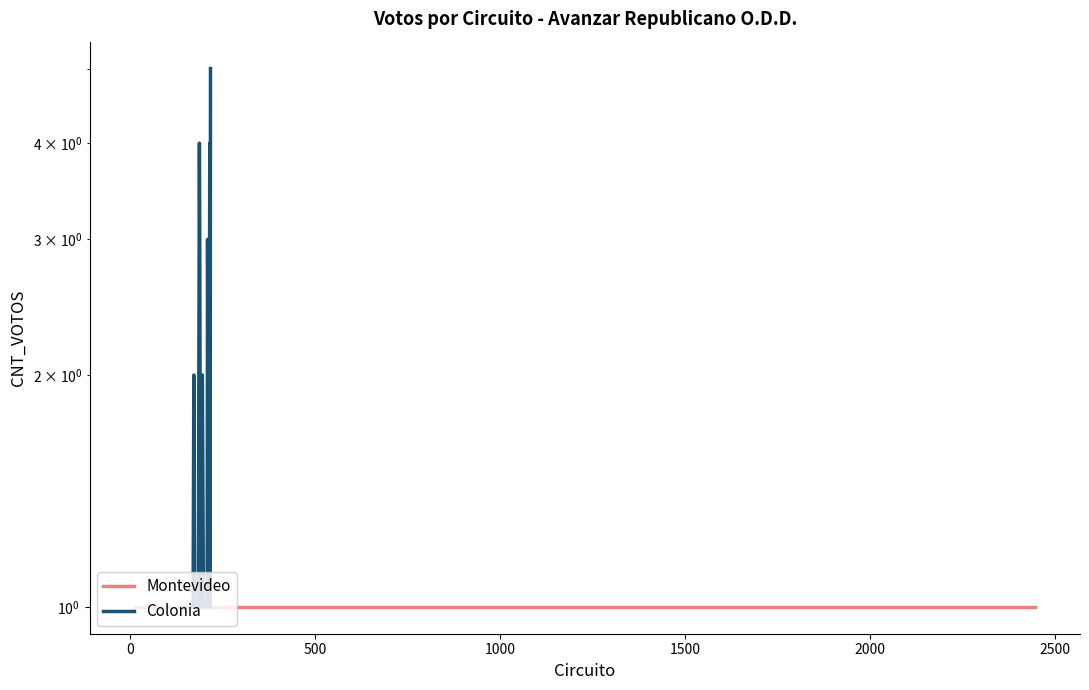

The value at 1500 is 1. True or false?

True